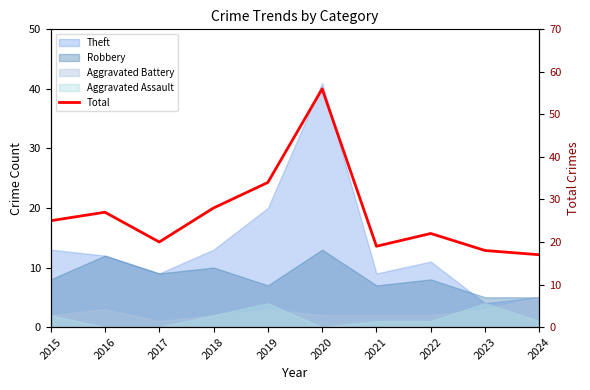

What is the difference between the maximum and minimum values?

39